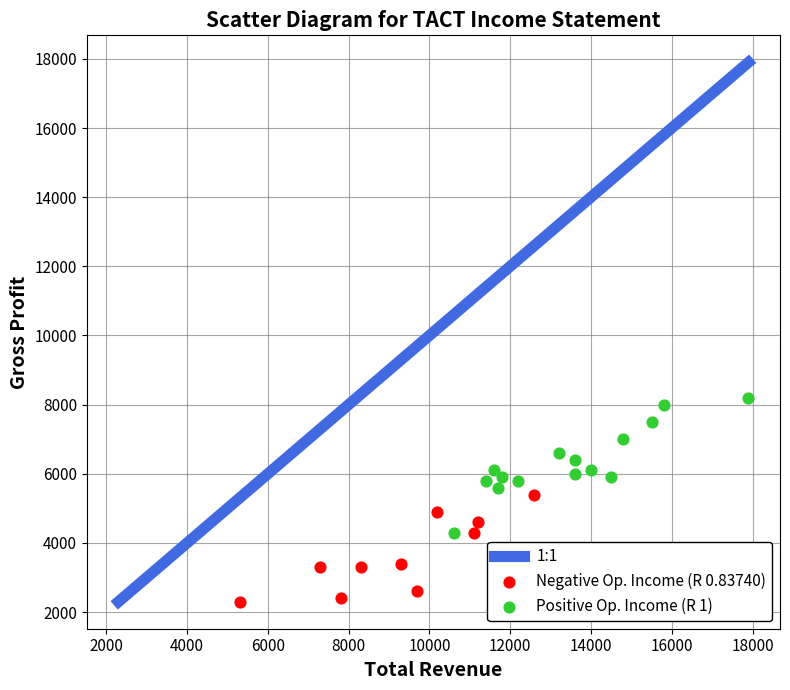

Which series reaches the minimum Y coordinate?

Negative Op. Income (R 0.83740)